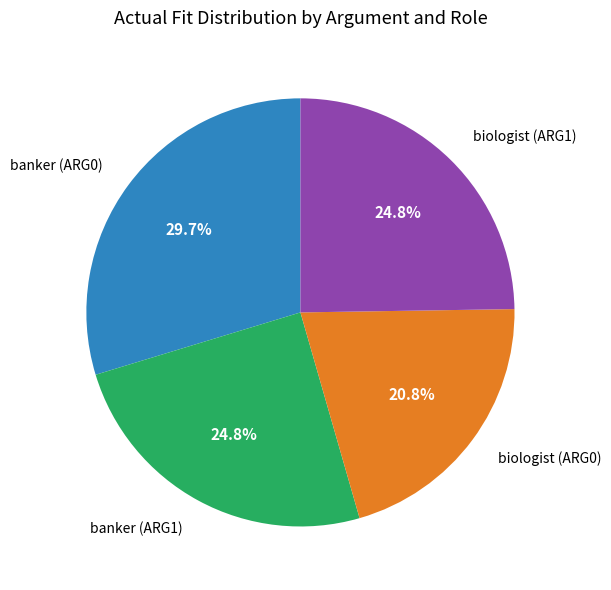

Is there any slice that represents more than half of the pie?

No